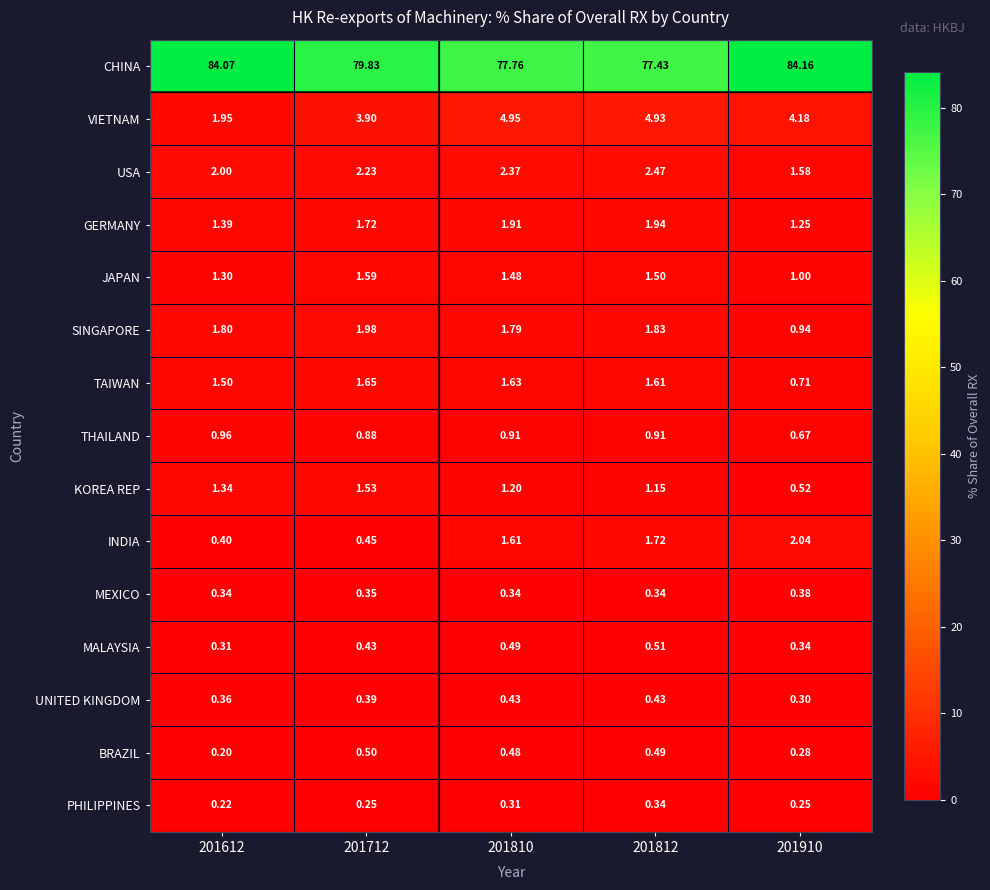

List the series in order of their peak value, highest first.

CHINA, VIETNAM, USA, INDIA, SINGAPORE, GERMANY, TAIWAN, JAPAN, KOREA REP, THAILAND, MALAYSIA, BRAZIL, UNITED KINGDOM, MEXICO, PHILIPPINES